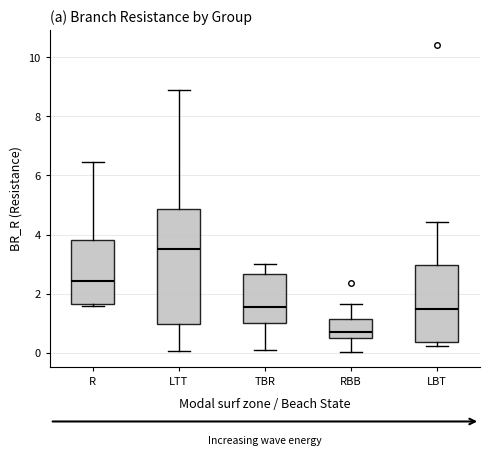

Reading left to right, read every box against the y-axis: the position of its median line, the range the box covers, and the ends of its whiskers. The values are not printed on the chart, so give them approximately, as read against the axis.

R: median 2.4, box 1.6 to 3.8, whiskers 1.6 (just below the box's lower edge) to 6.4
LTT: median 3.6, box 1.0 to 4.8, whiskers 0.0 to 8.8
TBR: median 1.6, box 1.0 to 2.6, whiskers 0.0 to 3.0
RBB: median 0.8, box 0.6 to 1.2, whiskers 0.0 to 1.6
LBT: median 1.4, box 0.4 to 3.0, whiskers 0.2 to 4.4